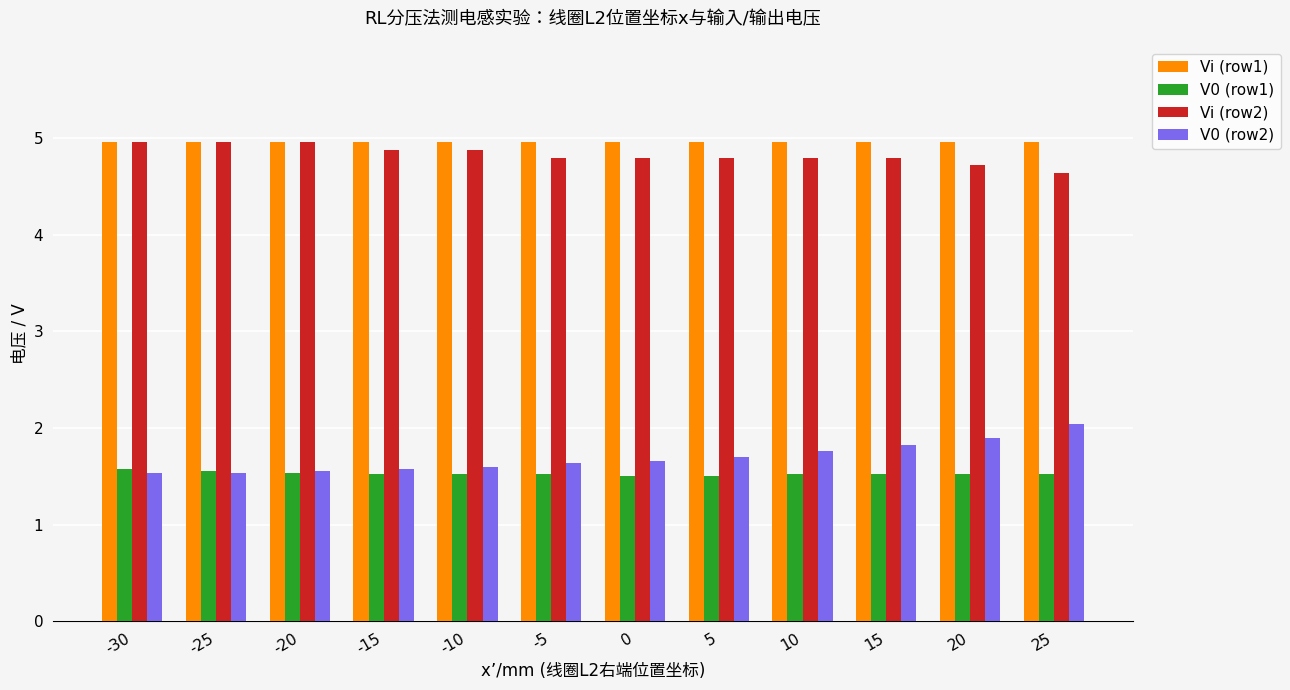

What is the difference between the highest and lowest values at 15?

3.4